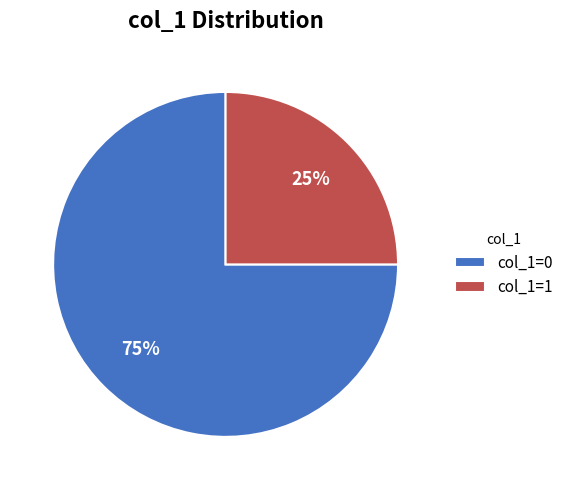

Does col_1=0 account for over 50% of the chart?

Yes